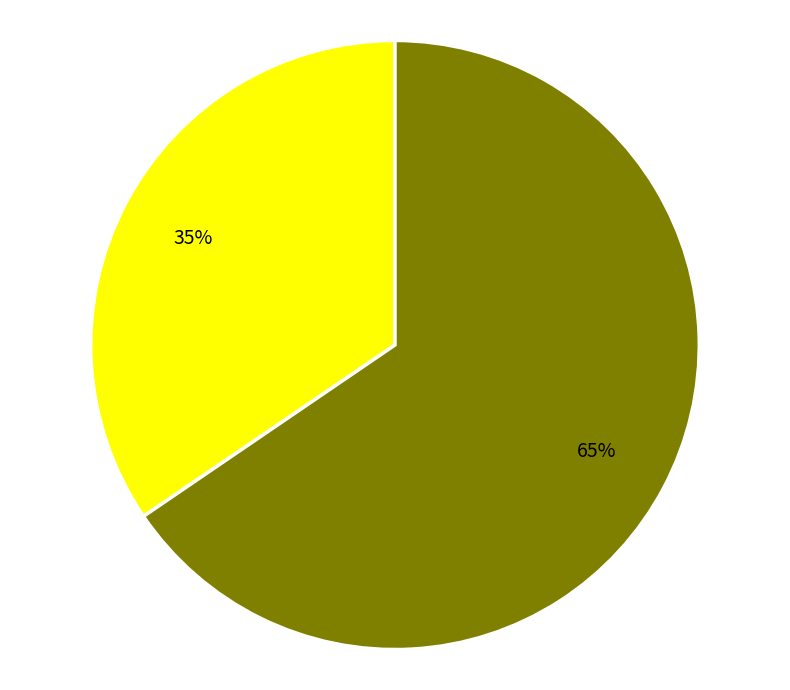

To the nearest percent, what is the average slice percentage?

50%